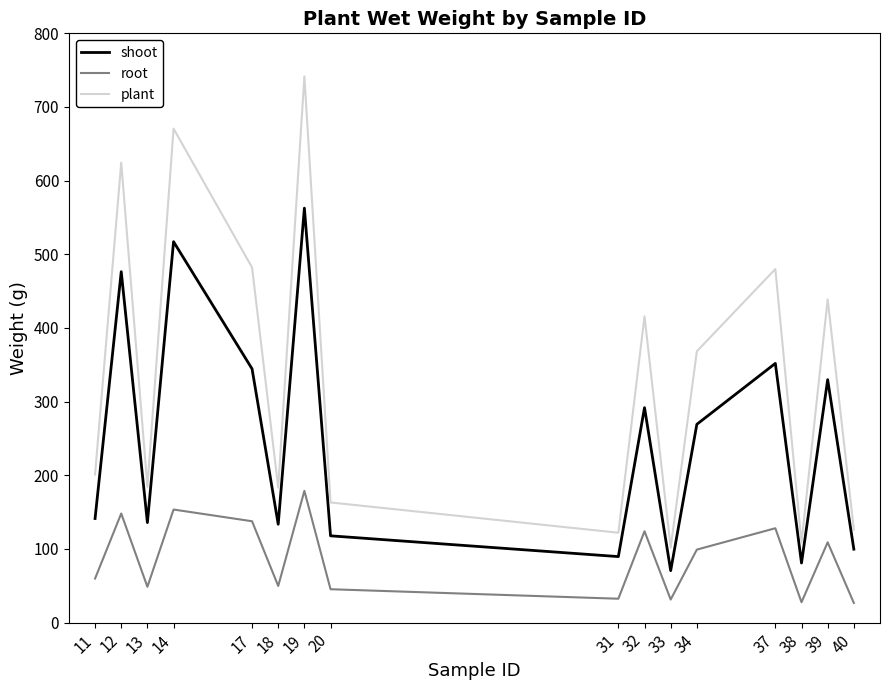

What is the difference between the second highest and second lowest values in the shoot series?

436.2